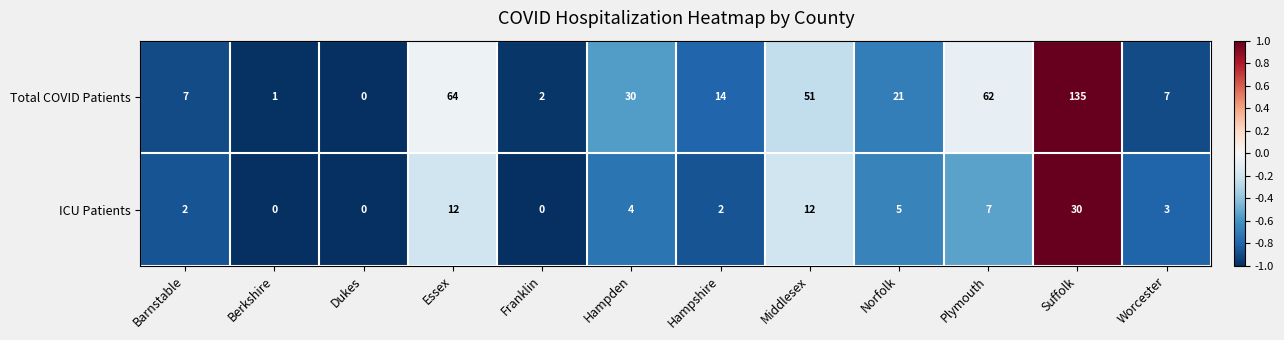

Which series has the largest total across all categories?

Total COVID Patients